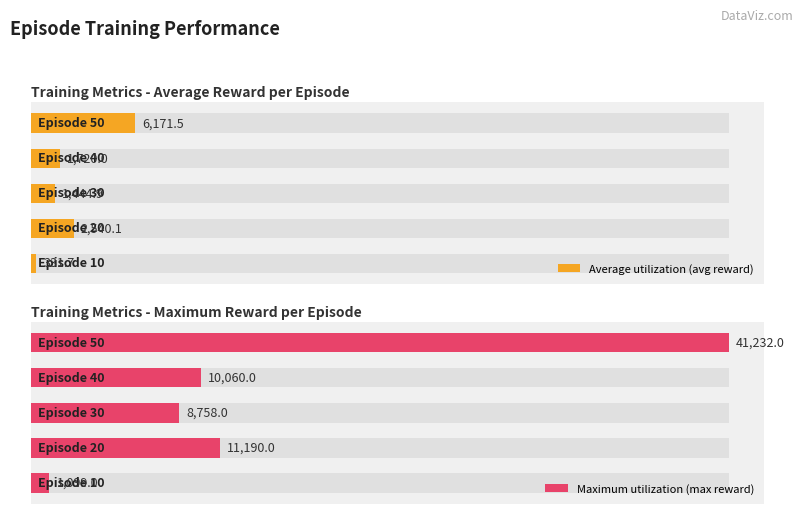

Count the number of data series in this chart.

2